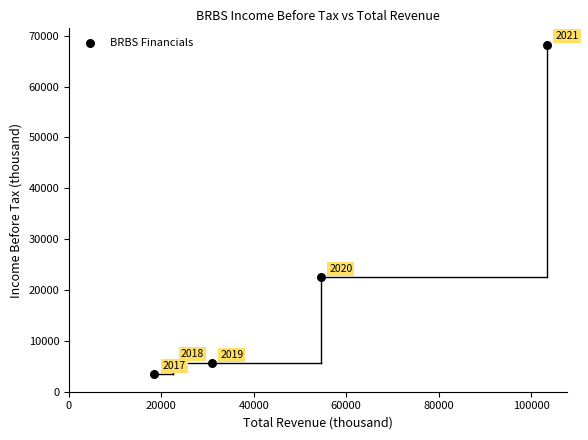

What is the average Y value?

21080